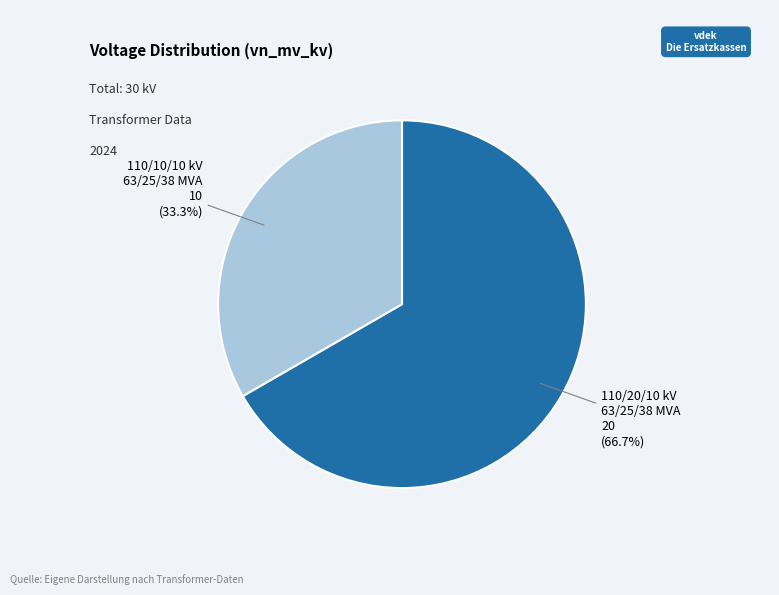

Does any single category account for the majority?

Yes